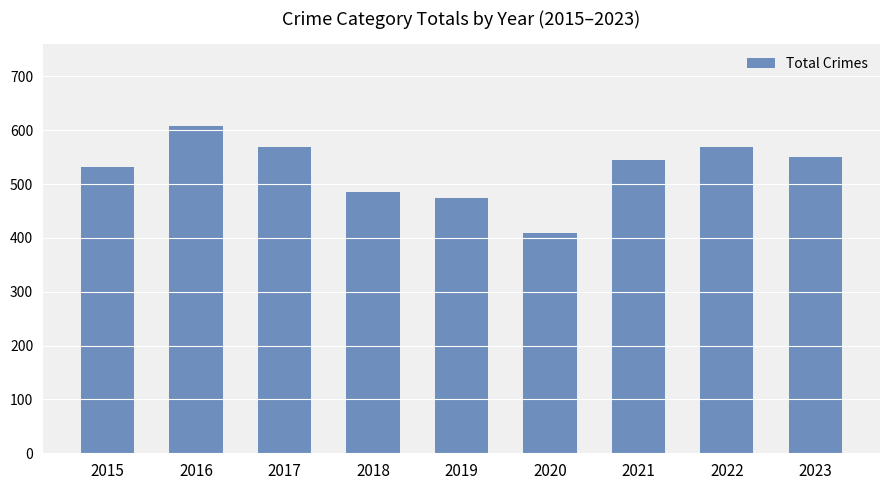

What is the sum of all values?

4740